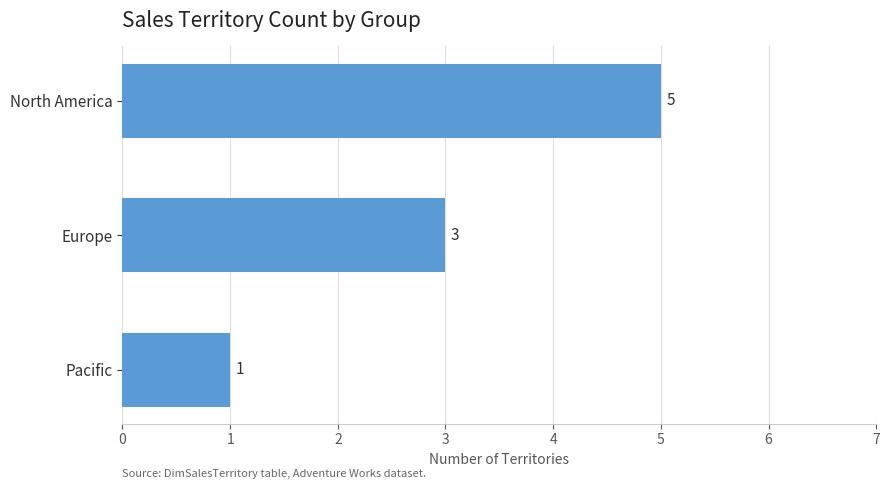

True or false: the data shows 1 at Pacific.

True